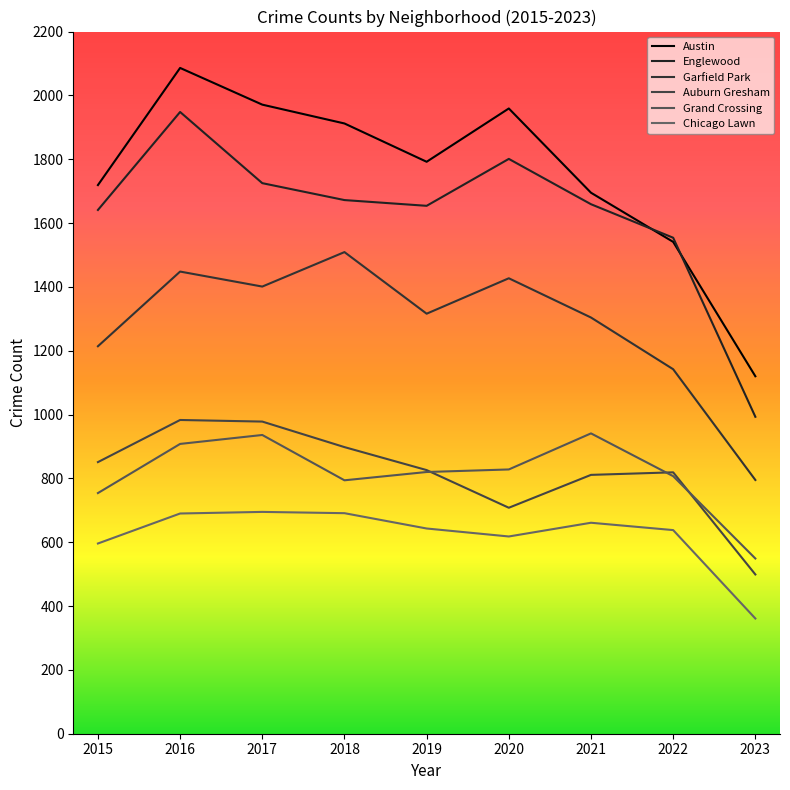

True or false: Austin has more than 0 points higher than both neighbors.

True